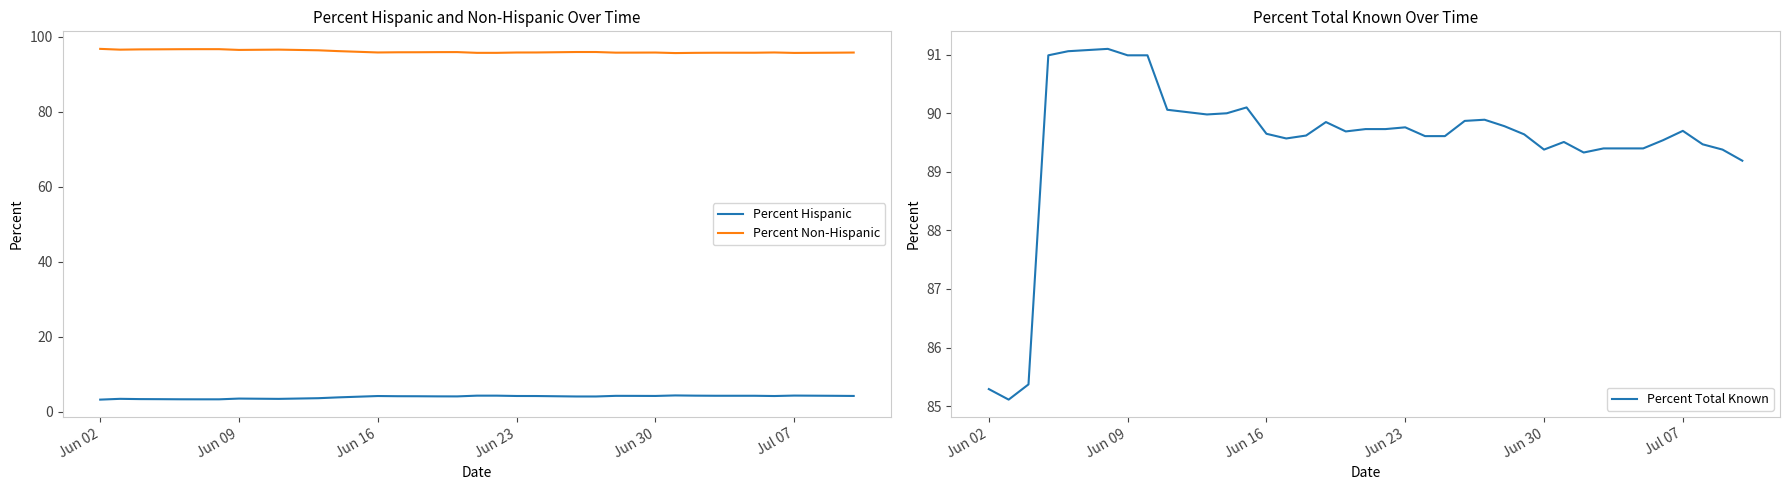

What is the highest value of the Percent Hispanic series?

4.3